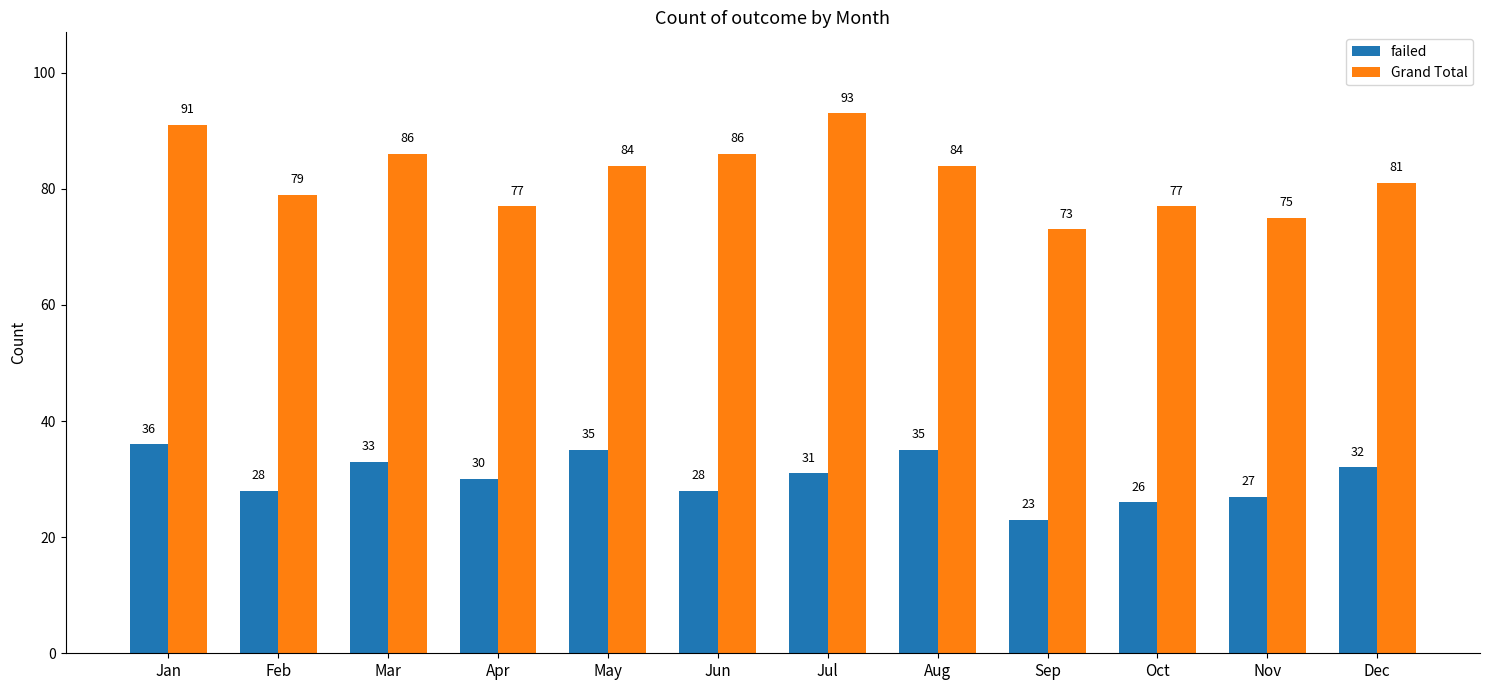

Are the bars grouped side by side (vs. stacked)?

Yes